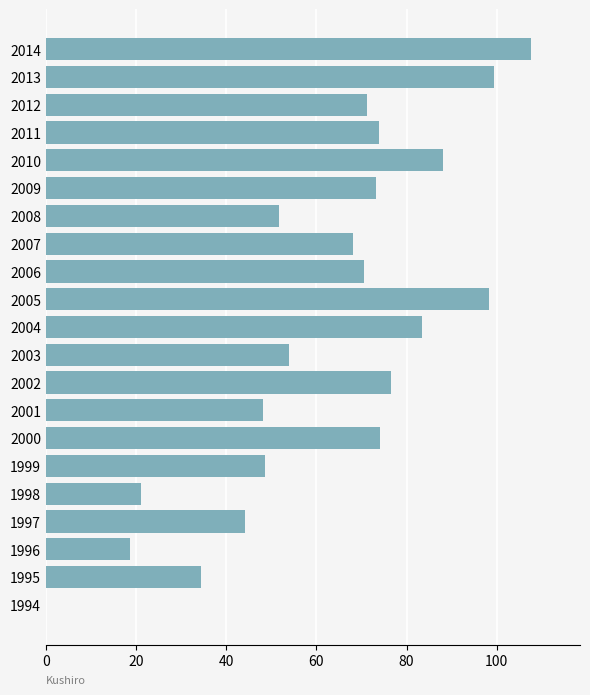

Is it true that the value at 2003 is 76.0?

False